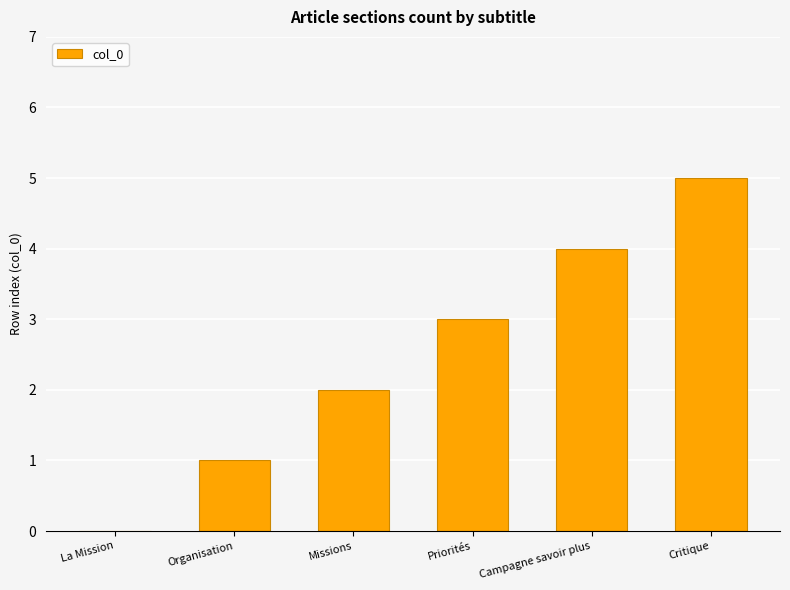

What is the sum of all values?

15